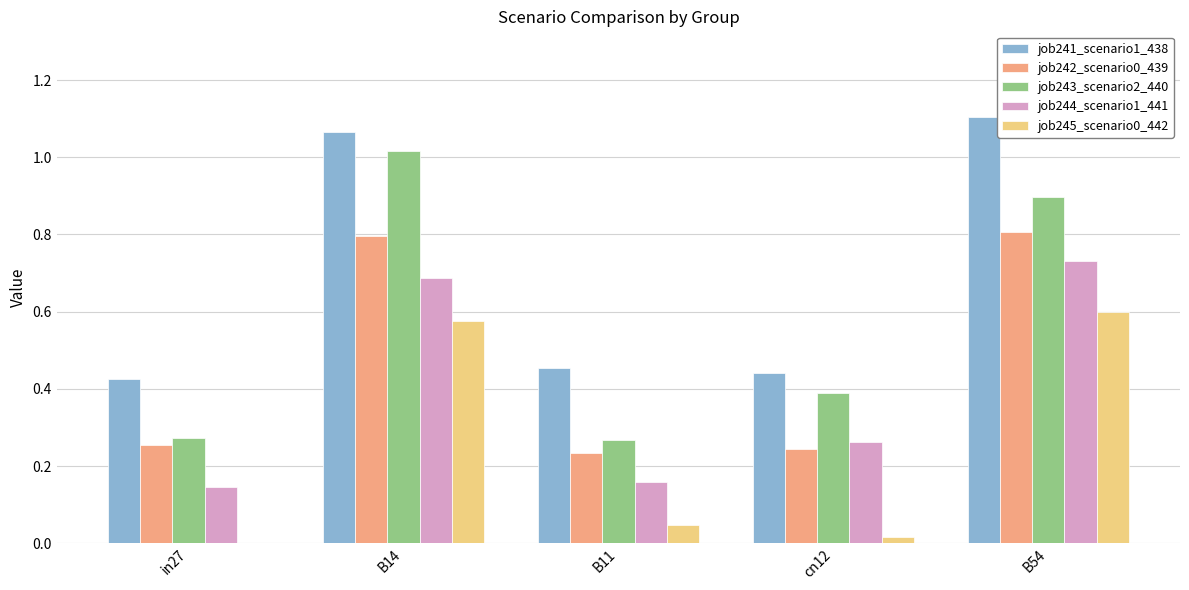

True or false: job245_scenario0_442 has a value of 0.0 at in27.

True